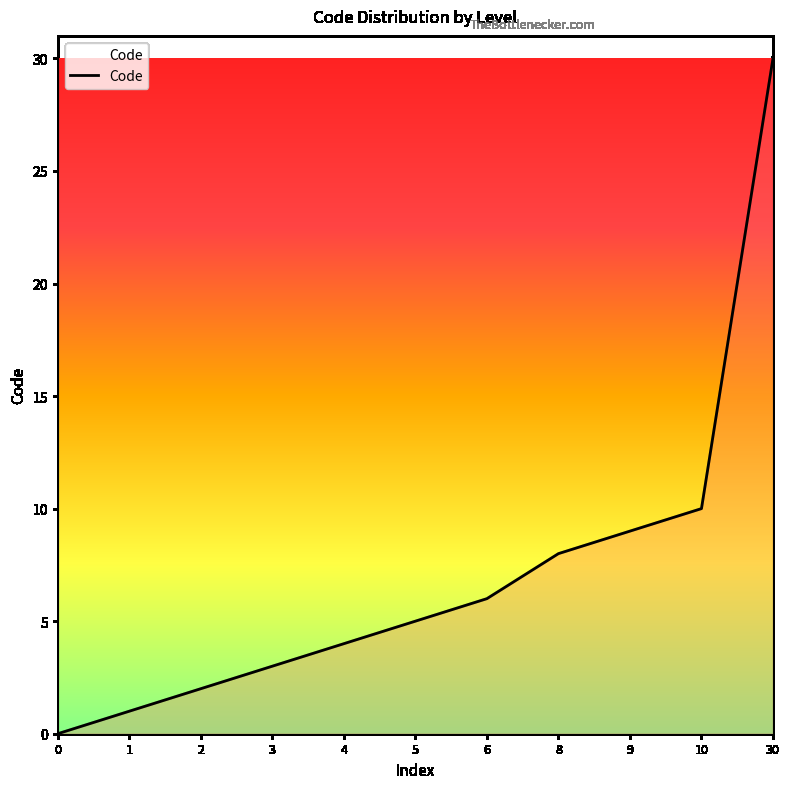

How many categories are shown in the chart?

11